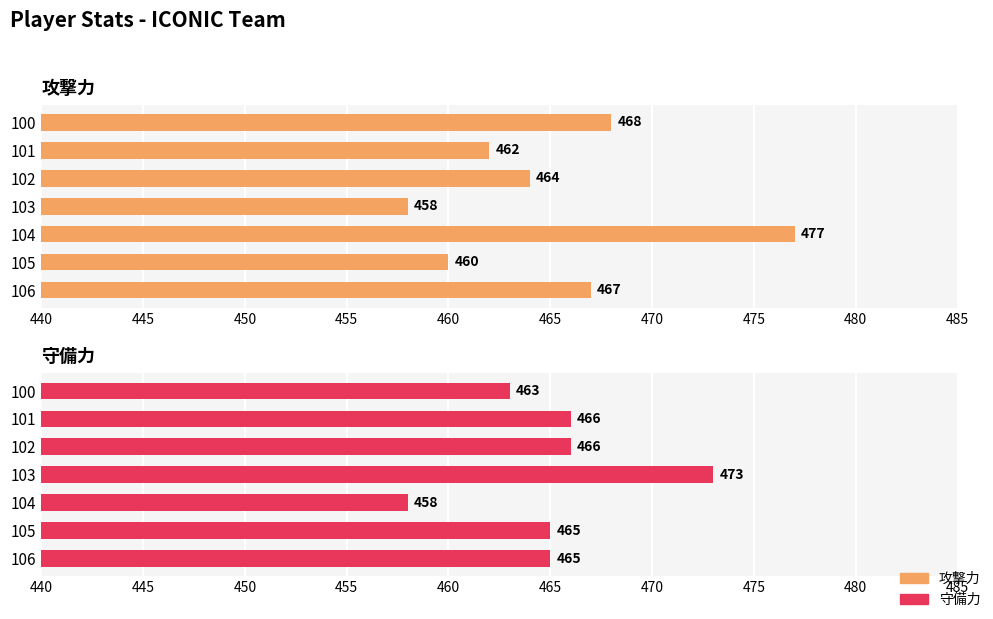

Which series has the widest spread of values?

攻撃力